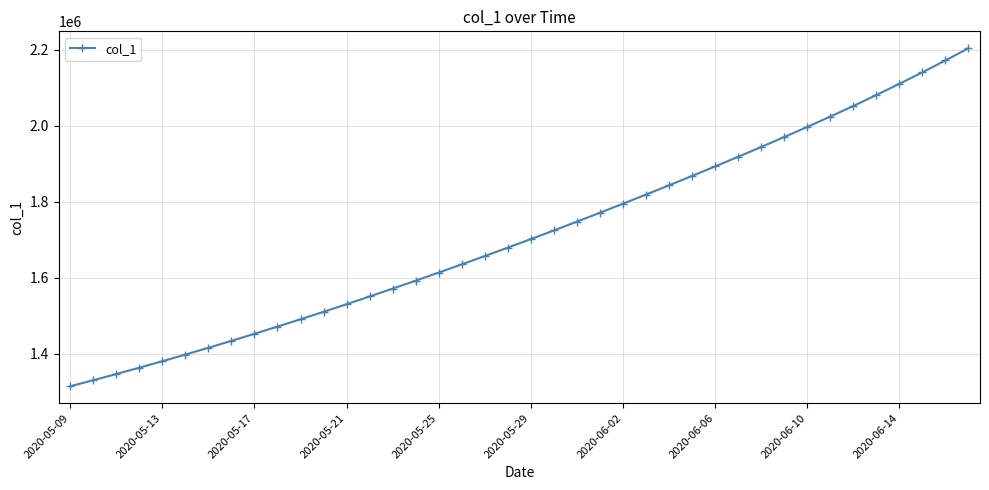

Is this an area chart (filled region under the line)?

No